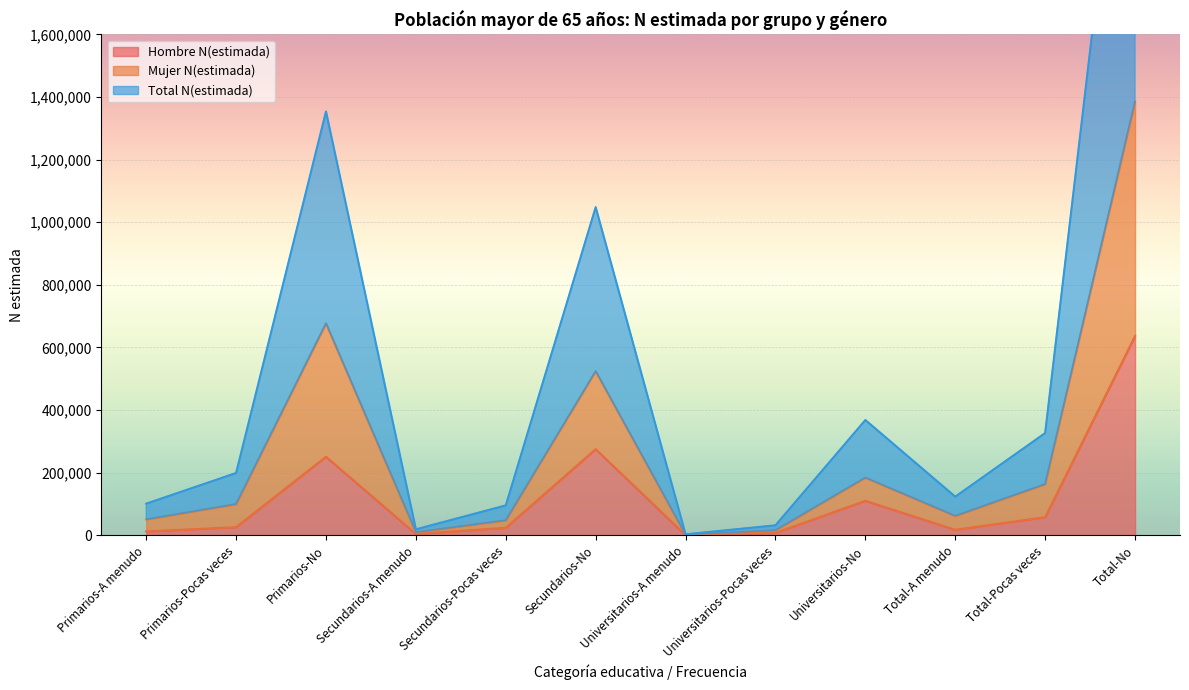

What is the value of the Hombre N(estimada) point at the 11th from the left?

57882